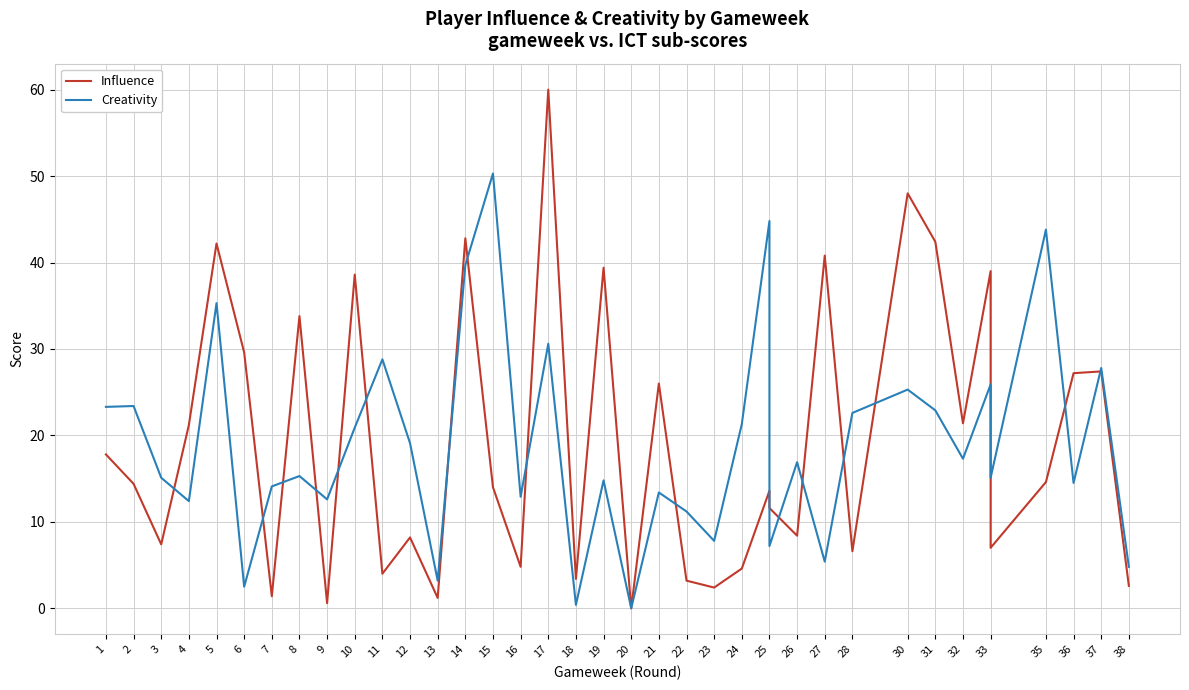

Reading left to right, transcribe all the data shown in this chart.

Influence: 17.8	14.4	7.4	21.2	42.2	29.6	1.4	33.8	0.6	38.6	4.0	8.2	1.2	42.8	14.0	4.8	60.0	3.4	39.4	0.0	26.0	3.2	2.4	4.6	13.6	11.6	8.4	40.8	6.6	48.0	42.4	21.4	39.0	7.0	14.6	27.2	27.4	2.6
Creativity: 23.3	23.4	15.1	12.4	35.3	2.5	14.1	15.3	12.6	20.9	28.8	19.1	3.2	39.7	50.3	12.9	30.6	0.4	14.8	0.0	13.4	11.2	7.8	21.3	44.8	7.2	16.9	5.4	22.6	25.3	22.9	17.3	25.9	15.1	43.8	14.5	27.8	4.8